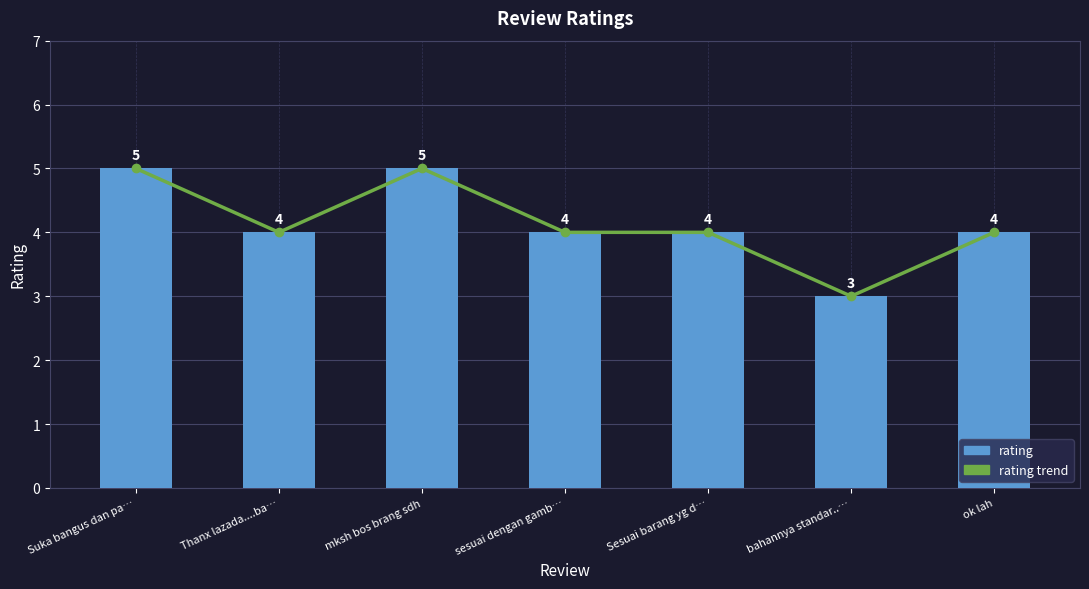

Which series changed the most between Thanx lazada....ba… and mksh bos brang sdh?

rating trend